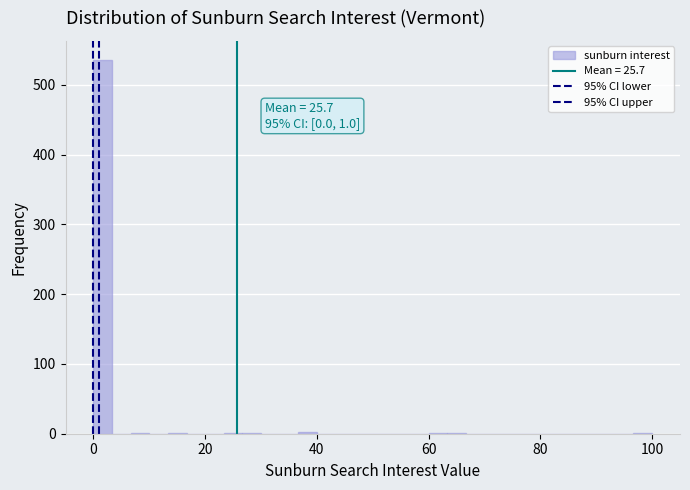

Around what value on the x-axis is the tallest bar? Give the approximate position of its centre, as read against the axis.

2